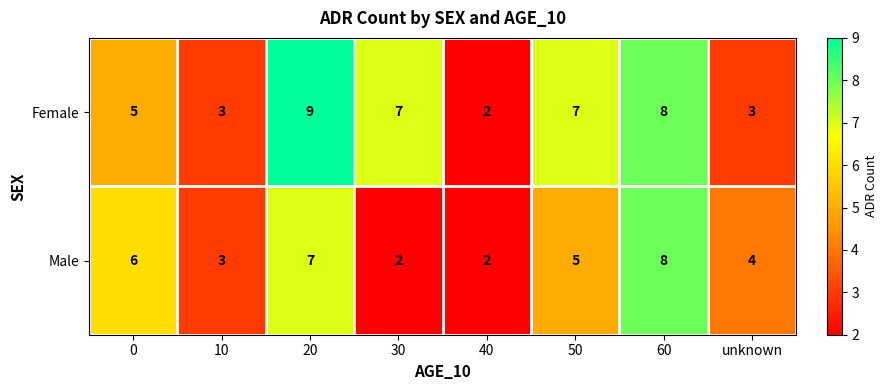

At which category does the chart reach its peak across all series?

20